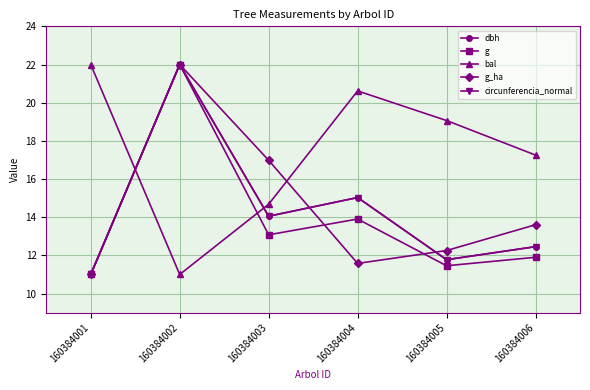

What is the spread (max minus min) of values at 160384002?

11.0